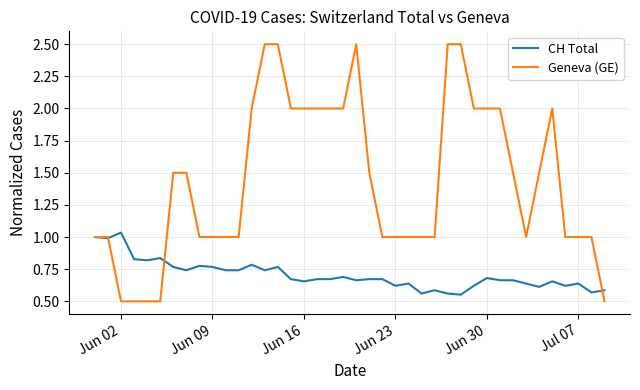

What is the maximum value for Geneva (GE)?

2.5